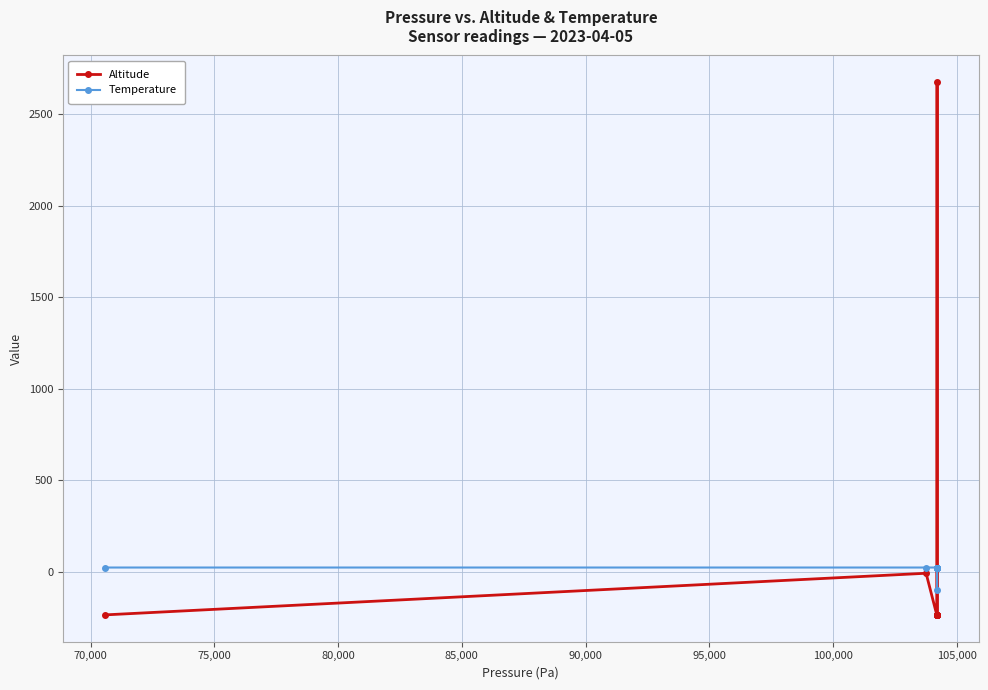

How many data points in Altitude are less than -237?

9